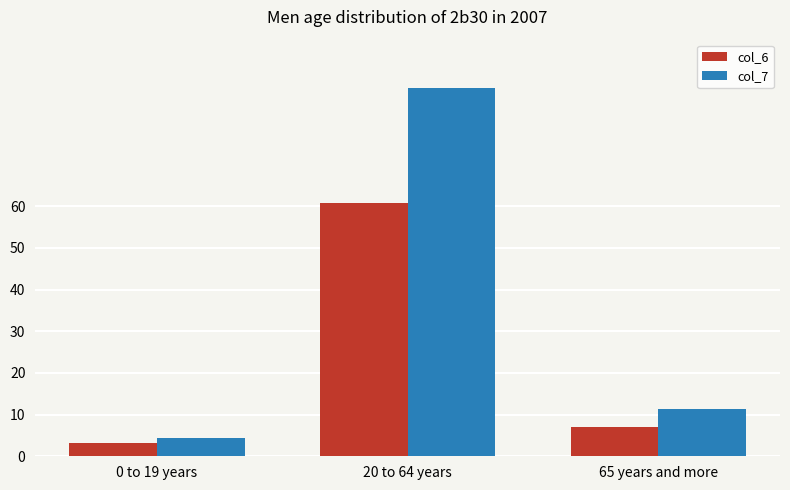

At how many categories does at least one series exceed 25?

1